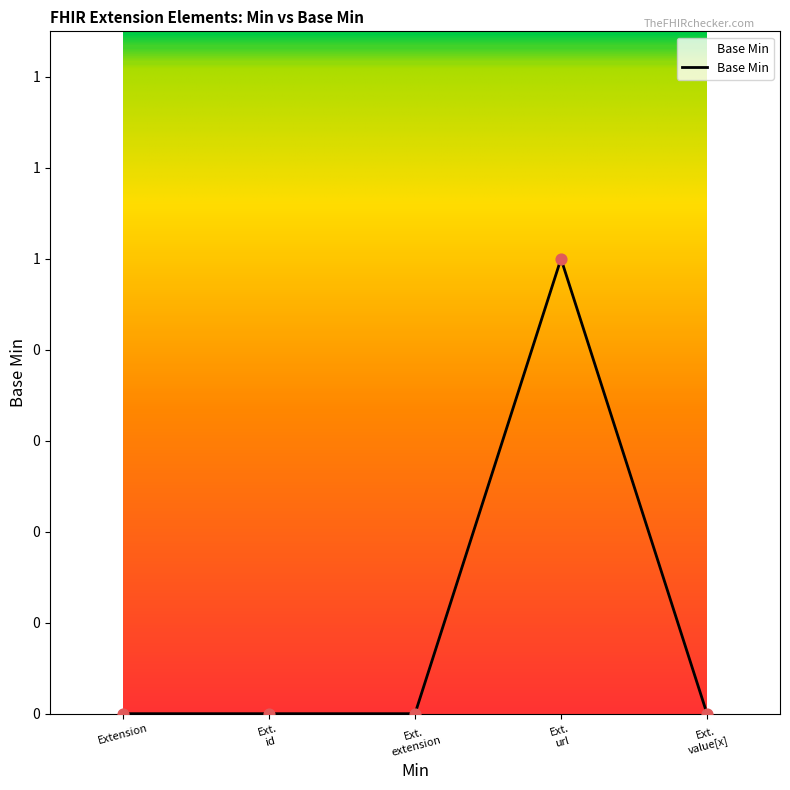

What is the change in value from Ext. id to Ext. url?

+1